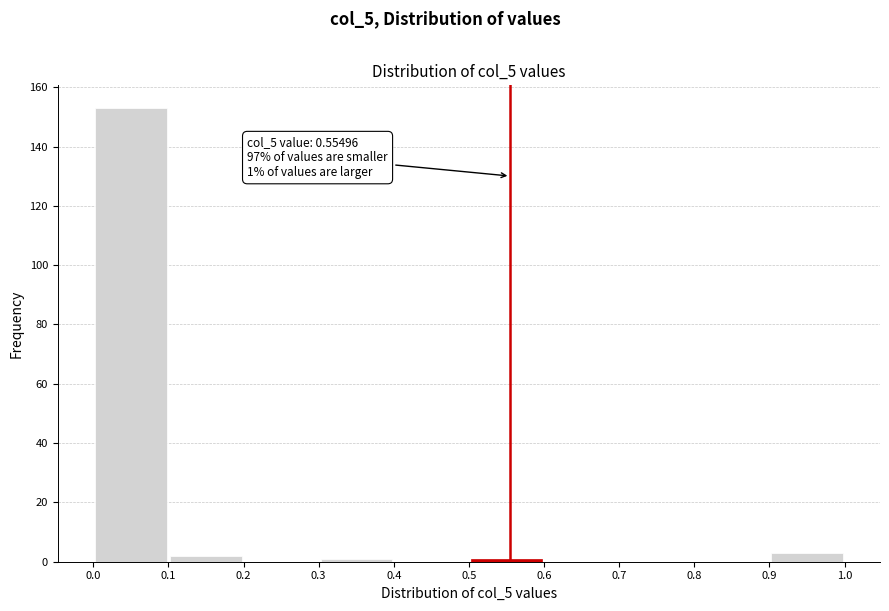

Over which range of the x-axis is the bar tallest?

0.0 to 0.1